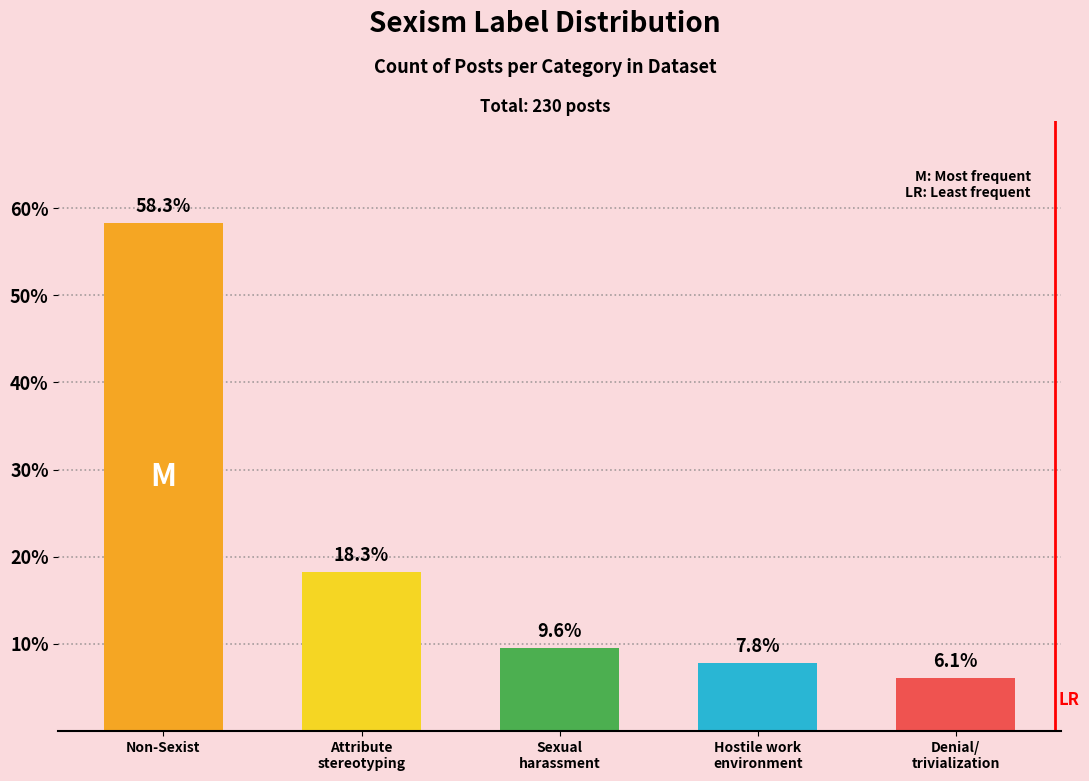

At which category does the chart reach its peak across all series?

Non-Sexist